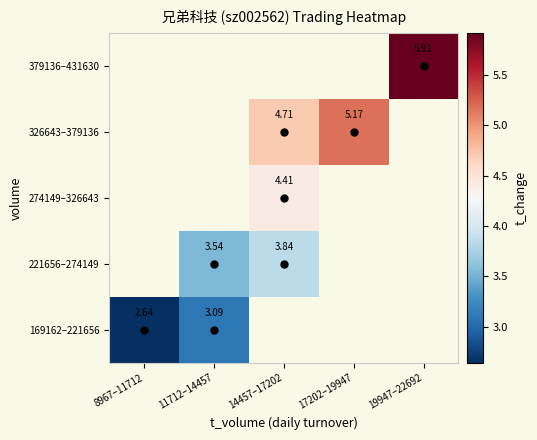

Is the value of 274149–326643 at 17202–19947 greater than the value of 221656–274149 at 17202–19947?

No